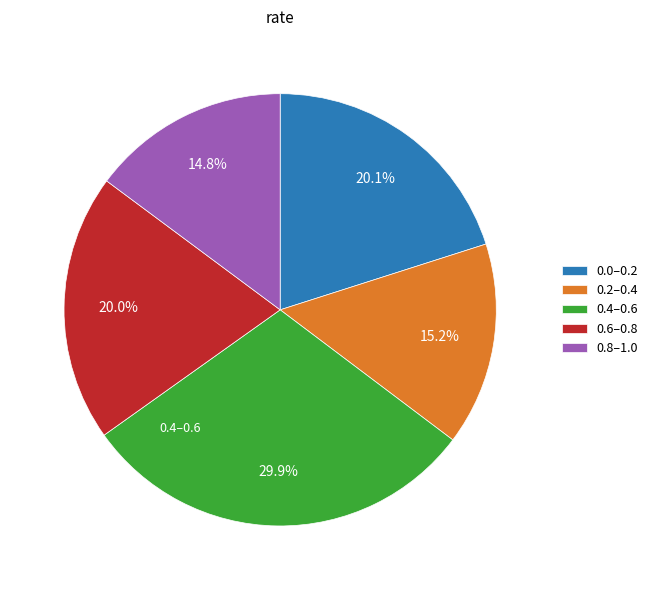

What is the largest slice in the pie chart?

0.4–0.6